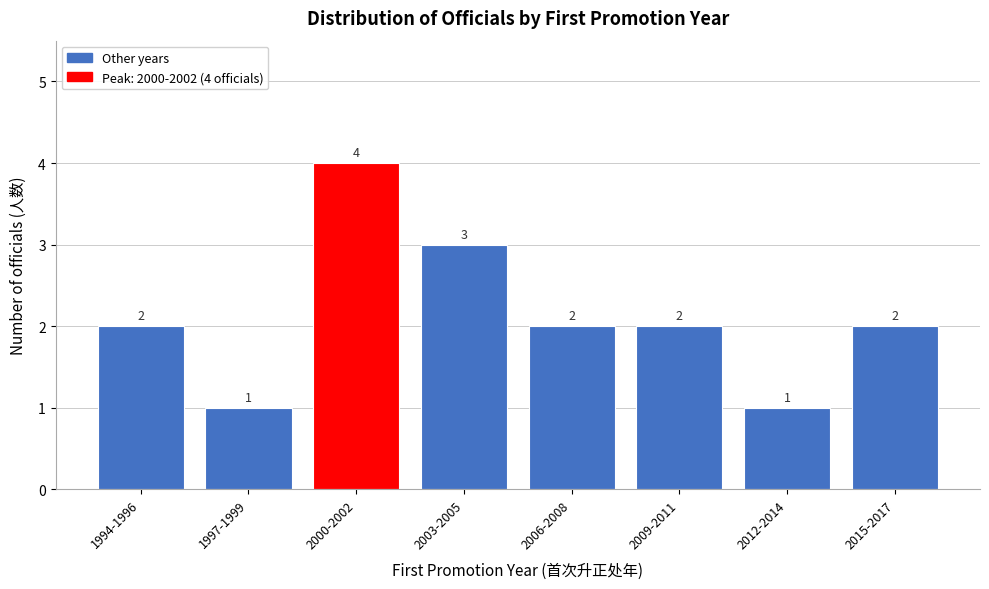

Reading left to right, transcribe all the data shown in this chart.

2	1	4	3	2	2	1	2